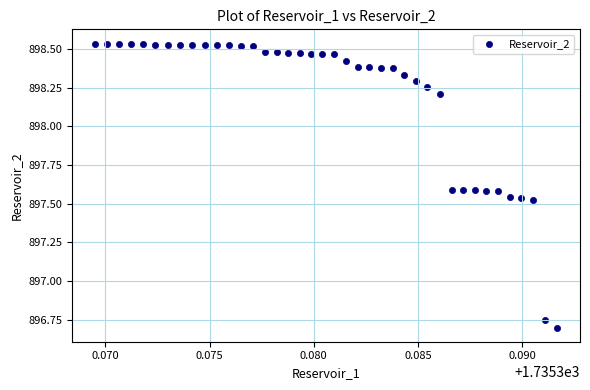

Count the number of points in this scatter plot.

40